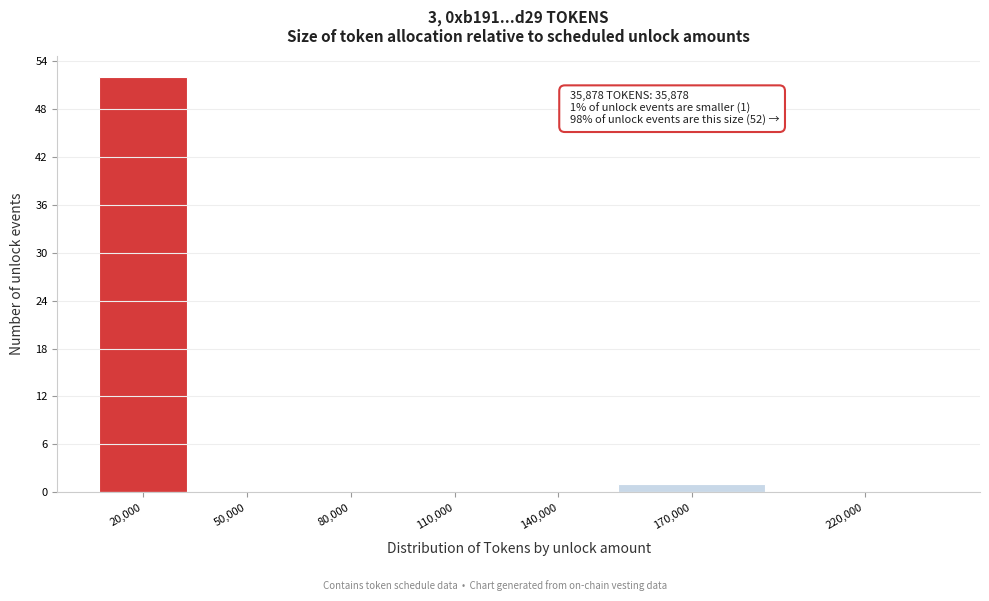

Reading left to right, list all the values displayed in this chart.

20,000=52	50,000=0	80,000=0	110,000=0	140,000=0	170,000=1	220,000=0